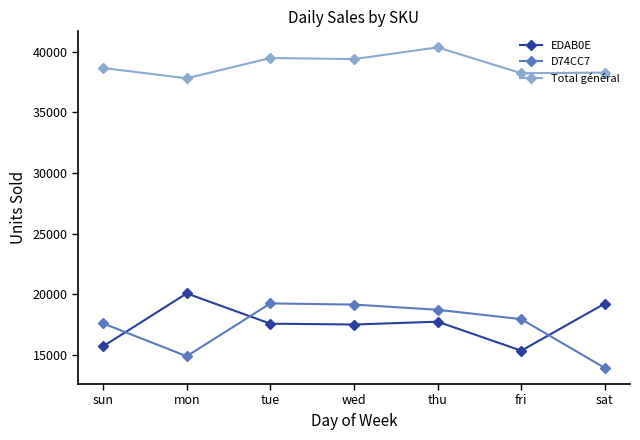

What is the sum of the EDAB0E values at fri and sun?

31040